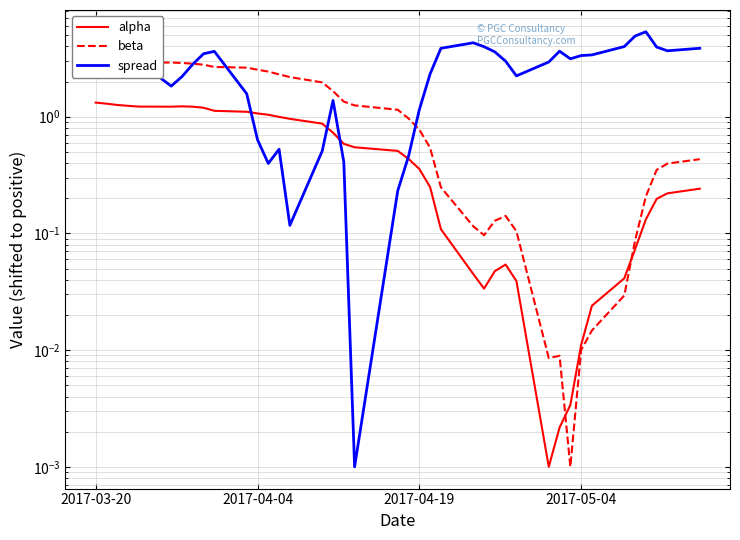

Rank the series by their maximum value, from highest to lowest.

spread, beta, alpha